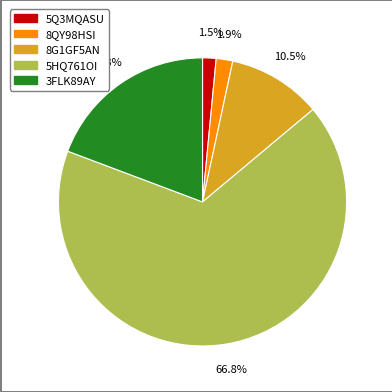

Is there any slice that represents more than half of the pie?

Yes